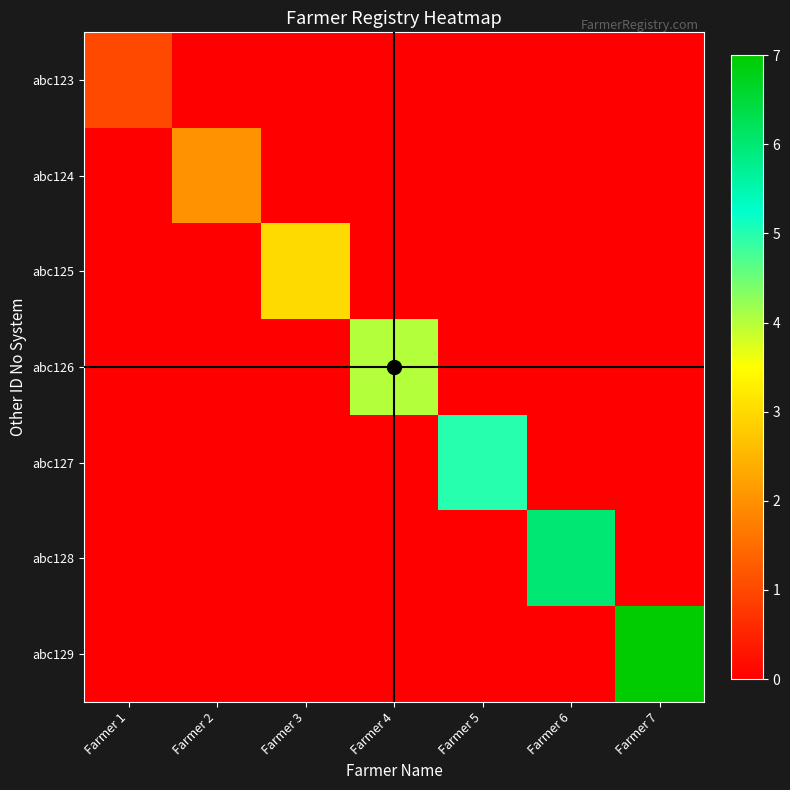

At which category is the sum across all series the highest?

Farmer 7